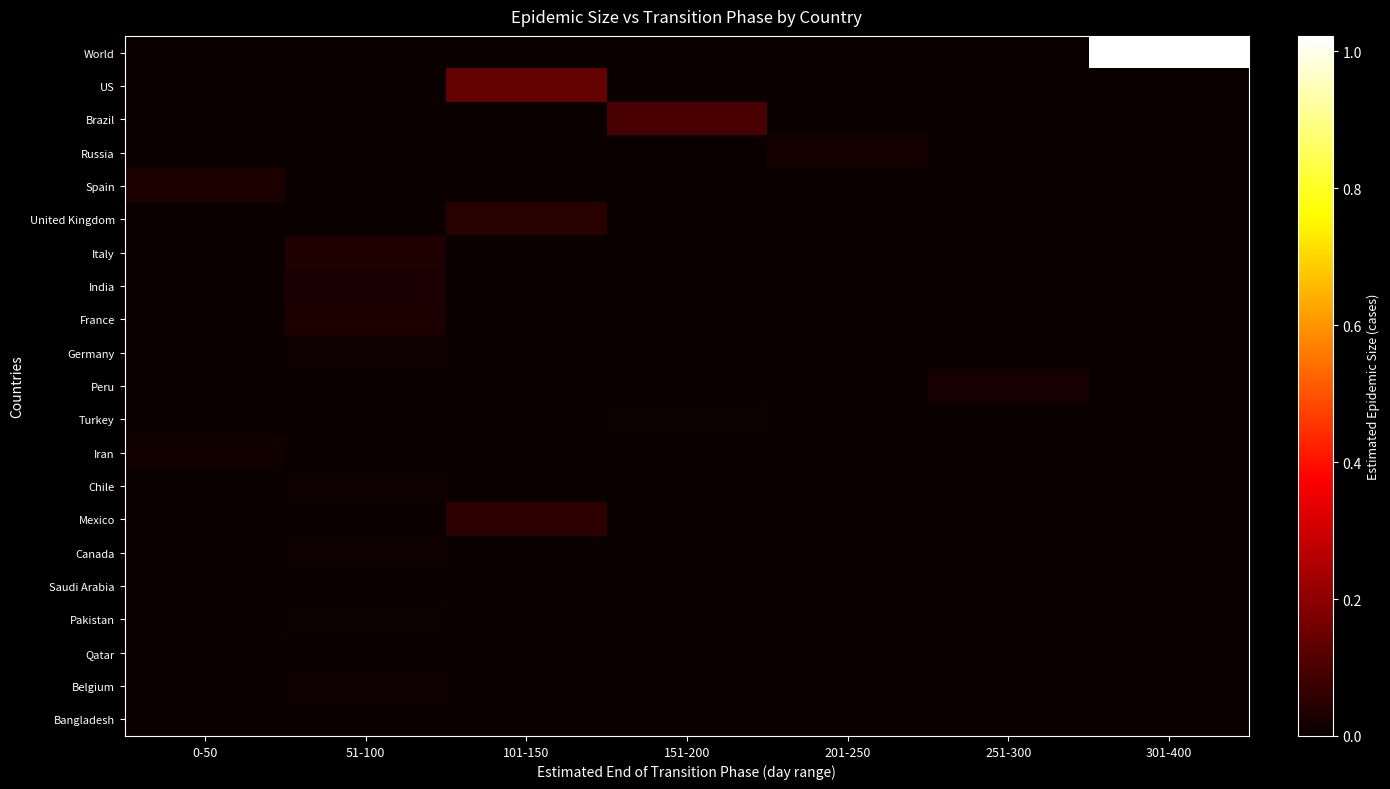

How many distinct data groups are displayed?

21